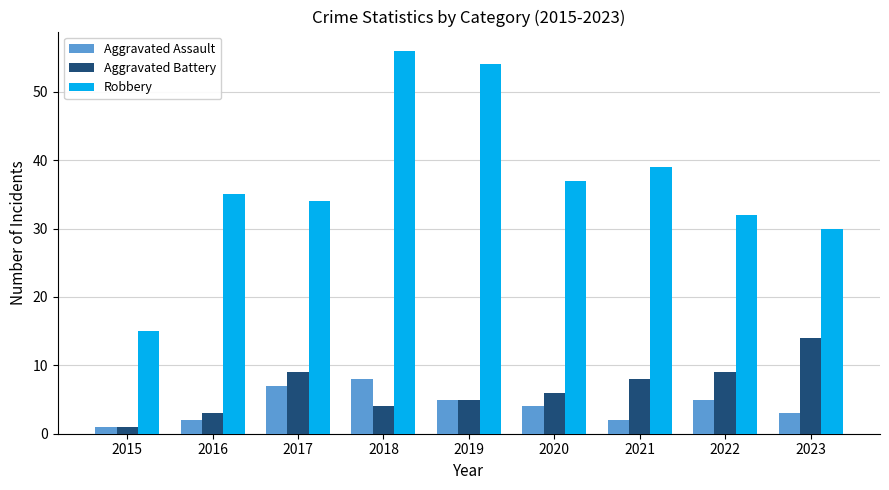

At which label is Aggravated Assault closest to 4?

2020